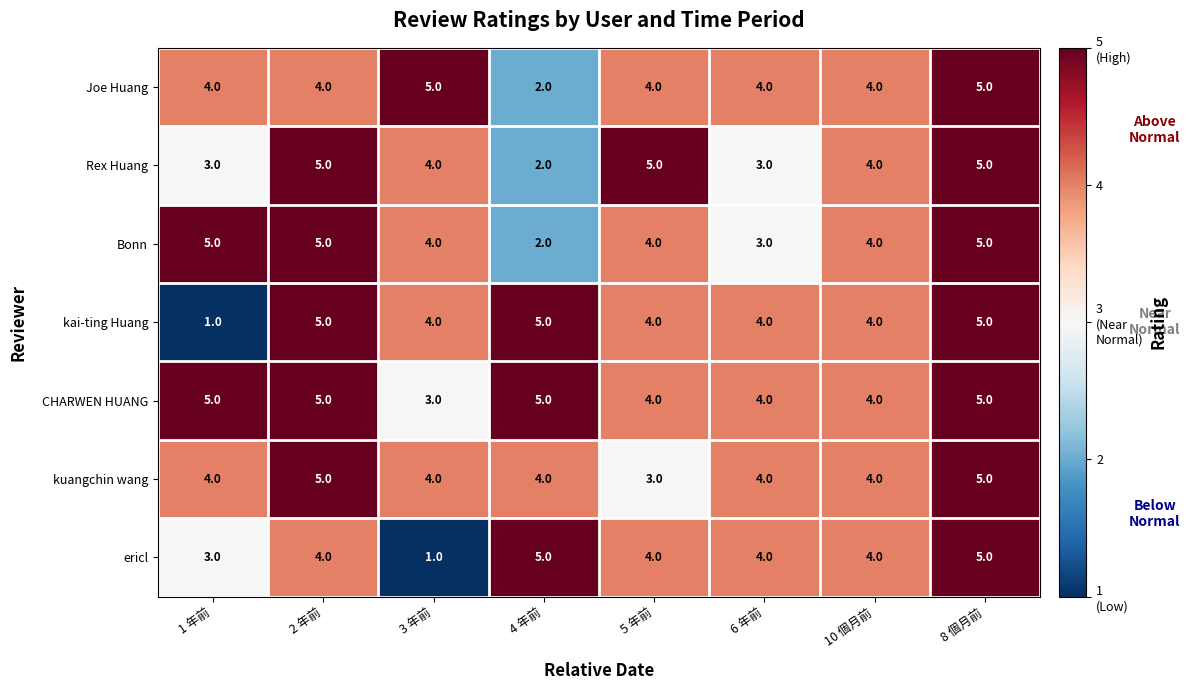

Which series has the largest total across all categories?

CHARWEN HUANG